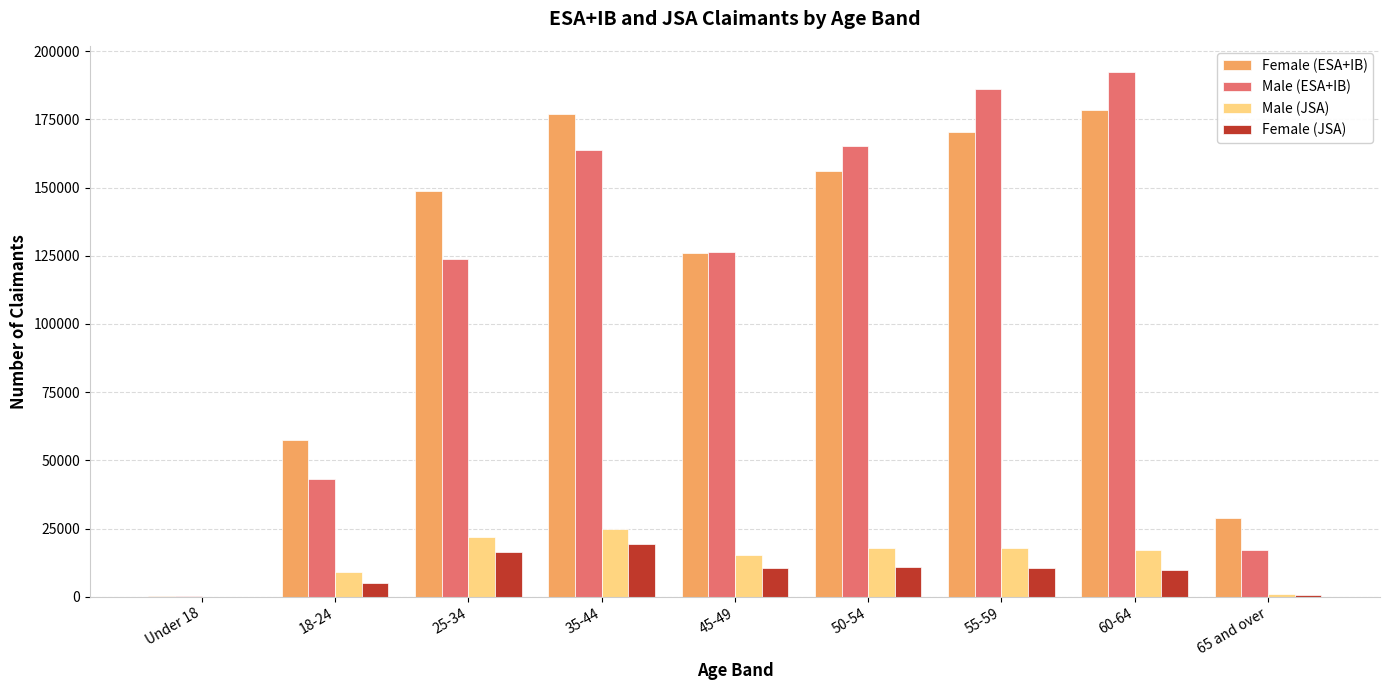

How many groups of bars are there?

9